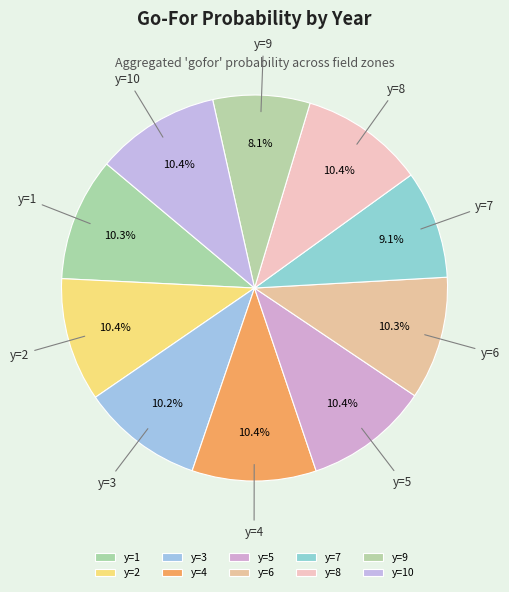

What portion of the pie excludes y=10?

89.6%